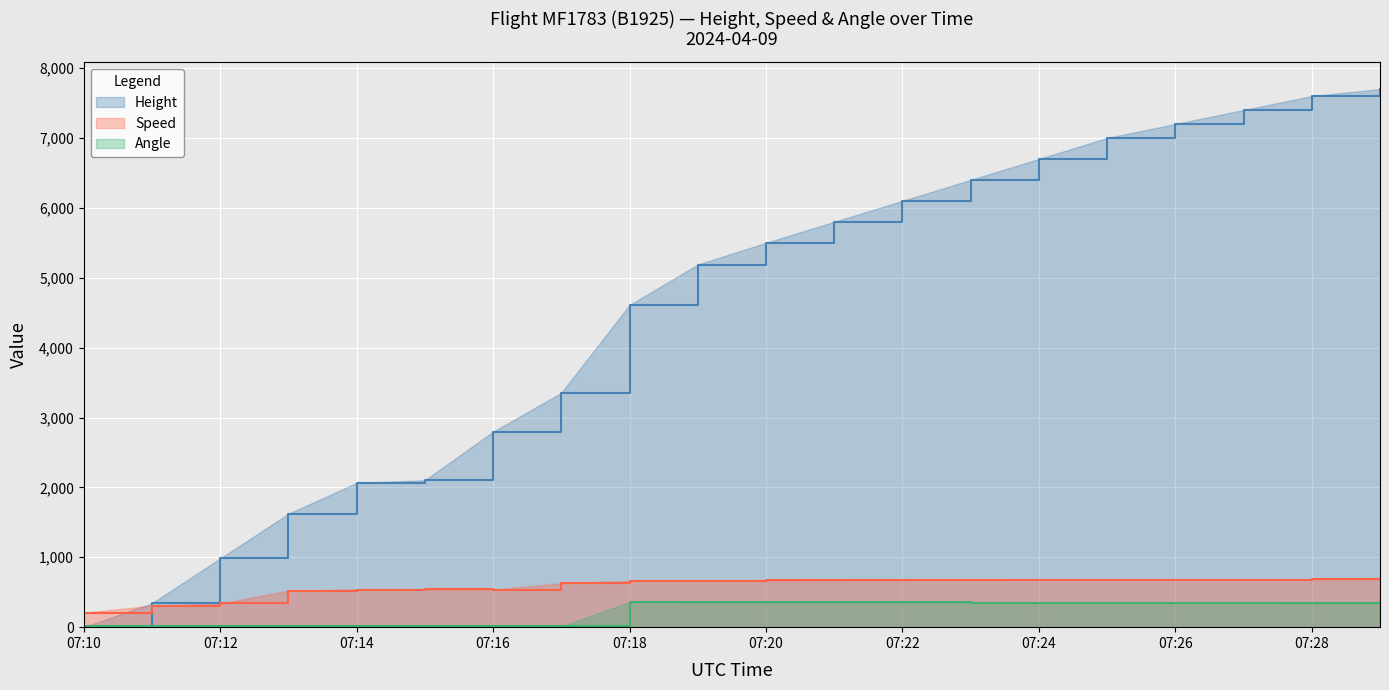

How many interior local valleys does the Angle series have?

1